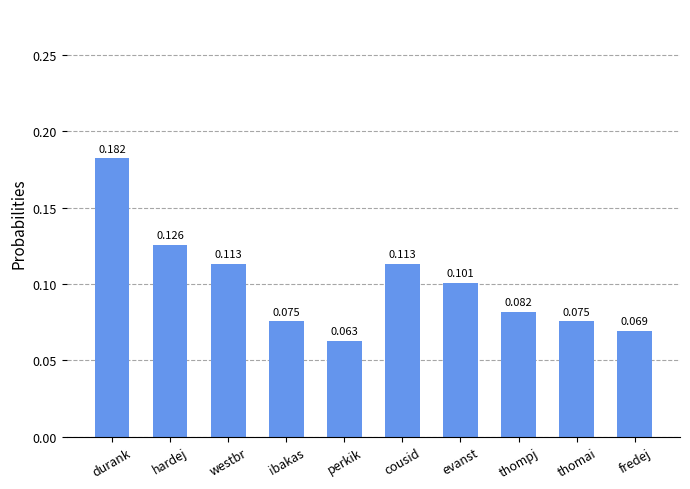

How many bars are there in total?

10